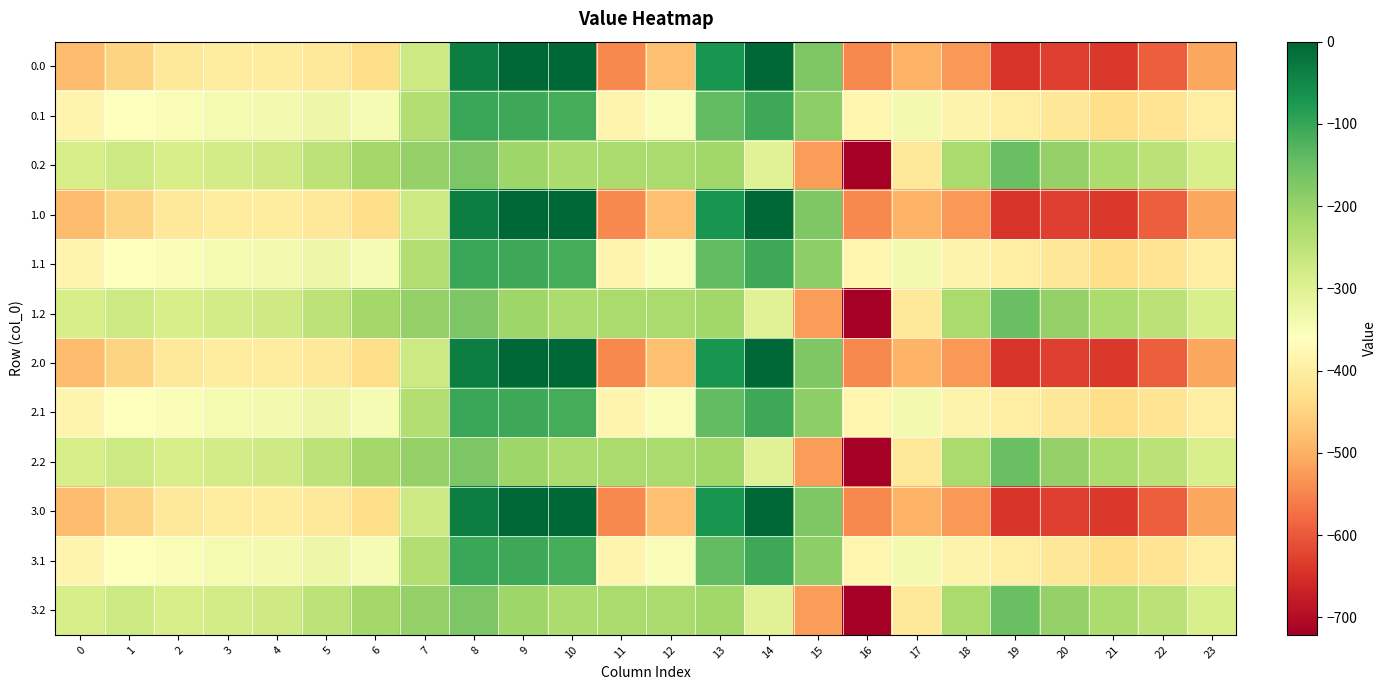

What is the spread (max minus min) of values at 7?

71.7